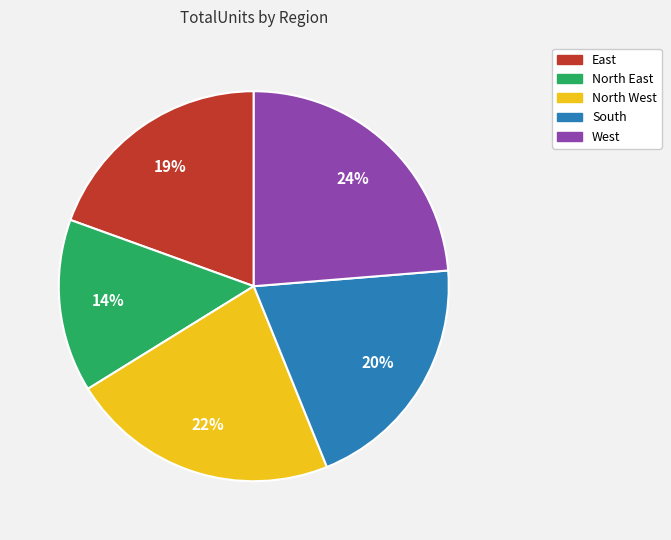

Which has a higher value, North West or South?

North West